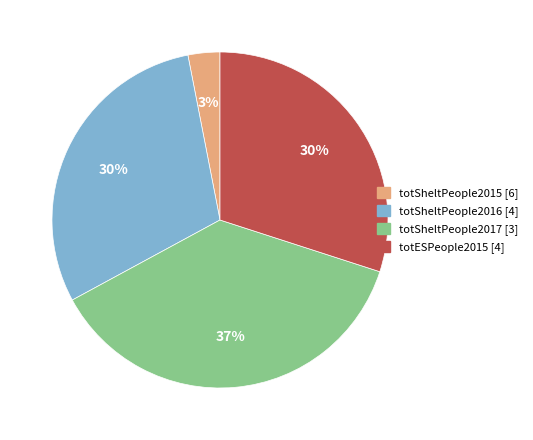

To the nearest percent, what percentage of the pie is totSheltPeople2015?

3%